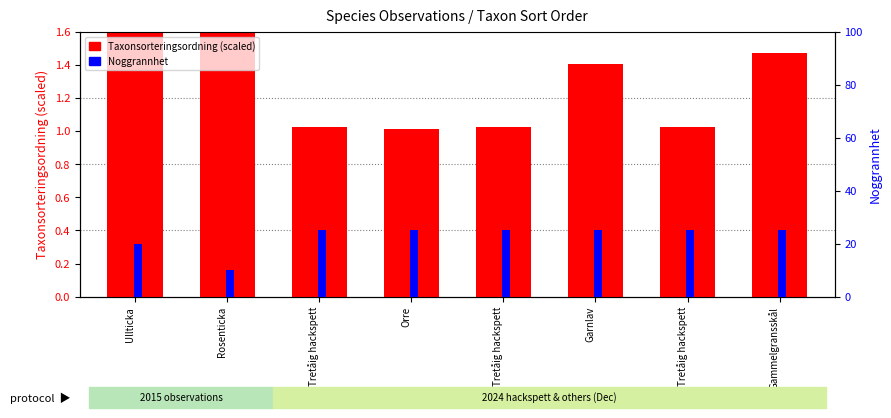

Which category has the highest value across all series?

Tretåig hackspett